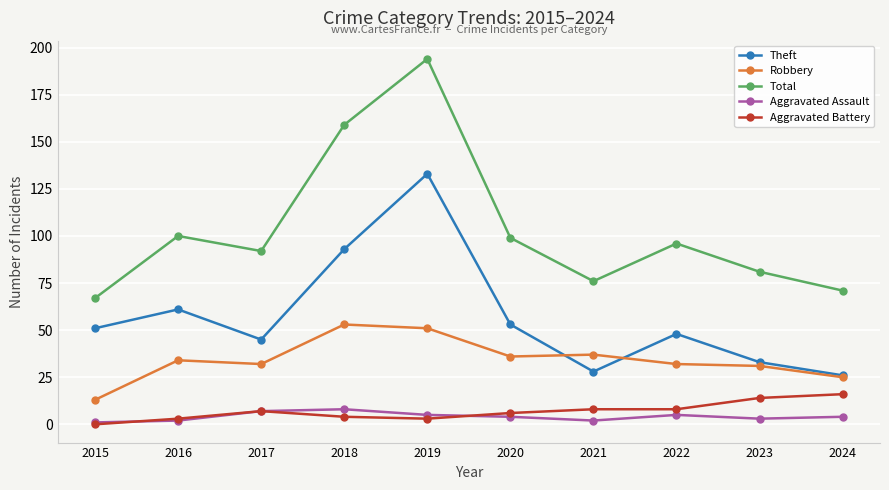

True or false: Aggravated Battery has a value of 14 at 2023.

True